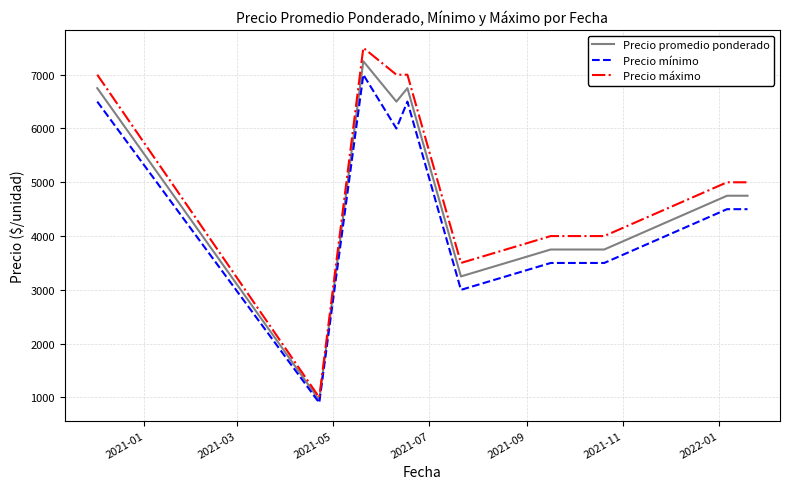

Rank the series by their average value, from highest to lowest.

Precio máximo, Precio promedio ponderado, Precio mínimo